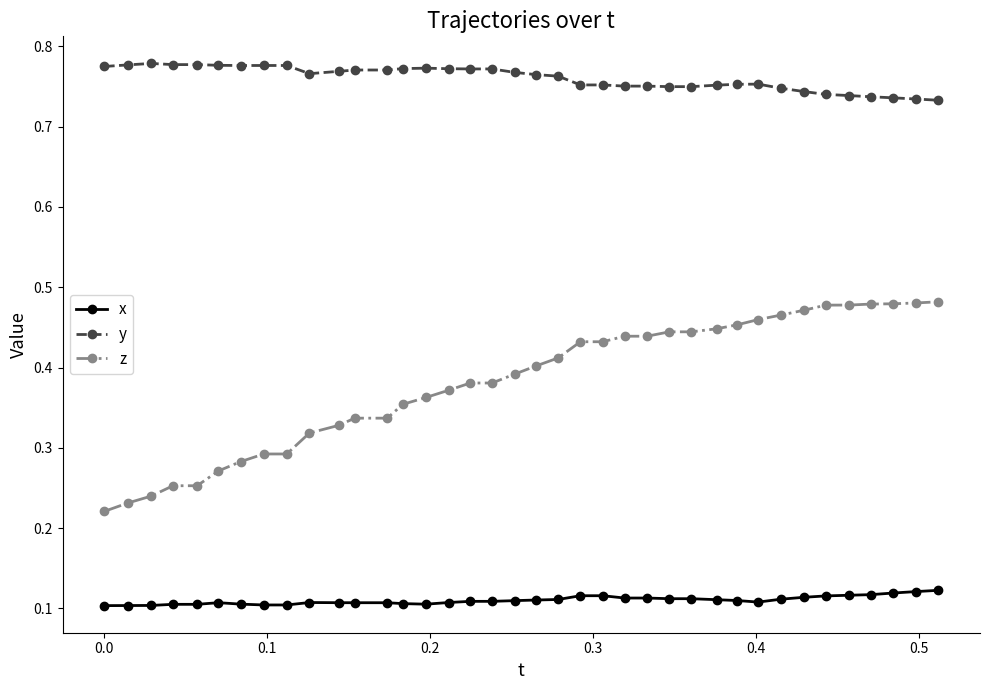

Which series has the largest total across all categories?

y